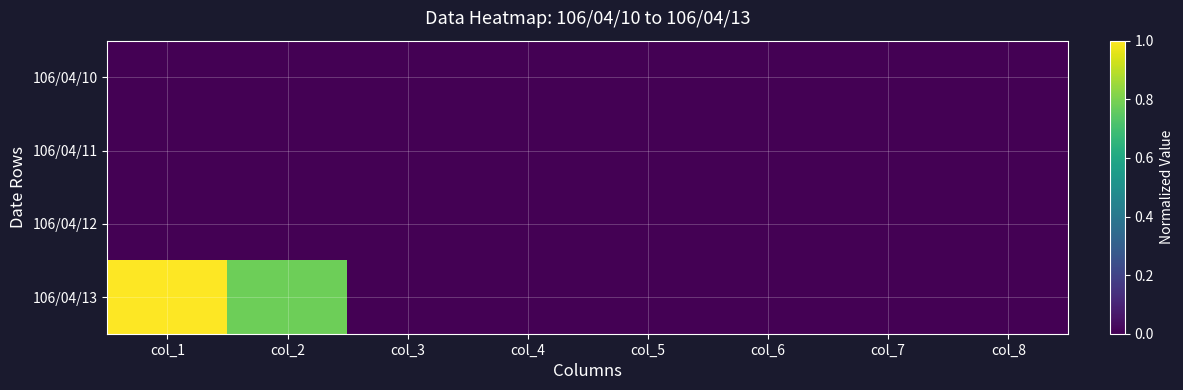

What is the maximum value shown in the chart?

1.0